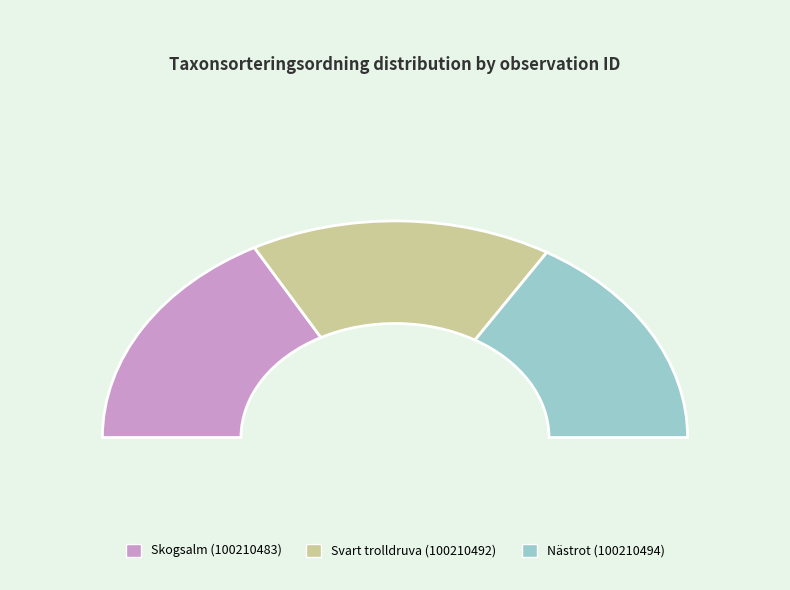

Is 100210494 the majority of the pie?

No